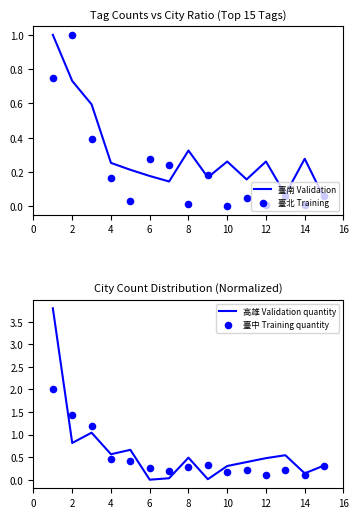

What are all the series names shown in the legend?

臺南 Validation, 臺北 Training, 高雄 Validation quantity, 臺中 Training quantity